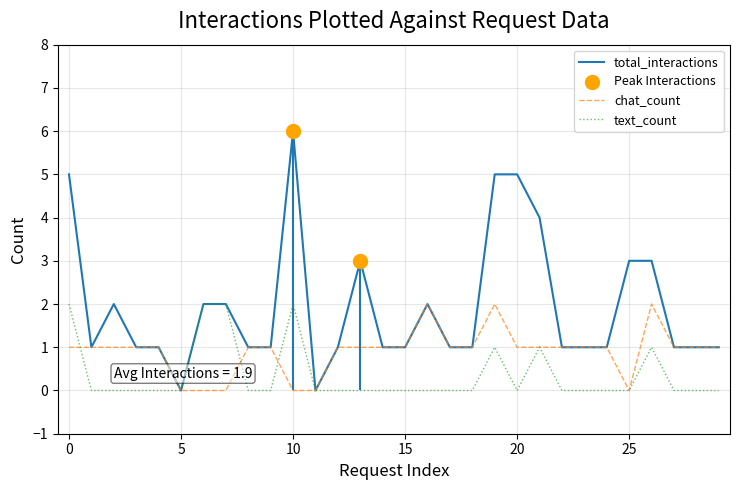

Which series contains the highest Y value?

total_interactions